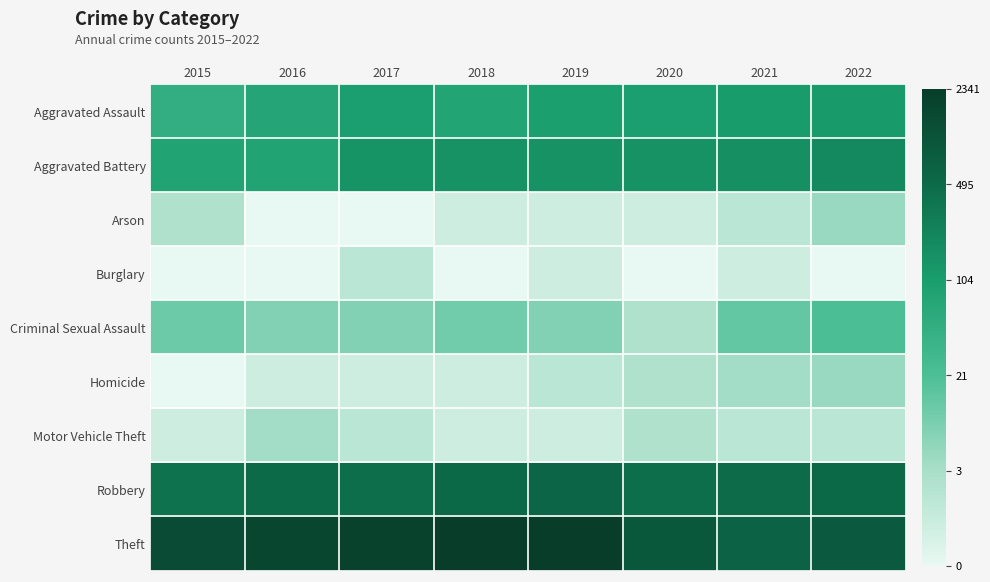

Reading left to right, what are all the values shown in this chart?

Aggravated Assault: 2015=3.9	2016=4.3	2017=4.6	2018=4.4	2019=4.6	2020=4.6	2021=4.7	2022=4.8
Aggravated Battery: 2015=4.4	2016=4.4	2017=5.0	2018=5.0	2019=5.0	2020=5.0	2021=5.1	2022=5.3
Arson: 2015=1.4	2016=0.0	2017=0.0	2018=0.7	2019=0.7	2020=0.7	2021=1.1	2022=1.8
Burglary: 2015=0.0	2016=0.0	2017=1.1	2018=0.0	2019=0.7	2020=0.0	2021=0.7	2022=0.0
Criminal Sexual Assault: 2015=2.6	2016=2.2	2017=2.2	2018=2.5	2019=2.2	2020=1.4	2021=2.7	2022=3.1
Homicide: 2015=0.0	2016=0.7	2017=0.7	2018=0.7	2019=1.1	2020=1.4	2021=1.6	2022=1.8
Motor Vehicle Theft: 2015=0.7	2016=1.6	2017=1.1	2018=0.7	2019=0.7	2020=1.4	2021=1.1	2022=1.1
Robbery: 2015=6.0	2016=6.2	2017=6.1	2018=6.3	2019=6.4	2020=6.1	2021=6.2	2022=6.2
Theft: 2015=7.3	2016=7.4	2017=7.5	2018=7.8	2019=7.7	2020=6.8	2021=6.5	2022=6.8